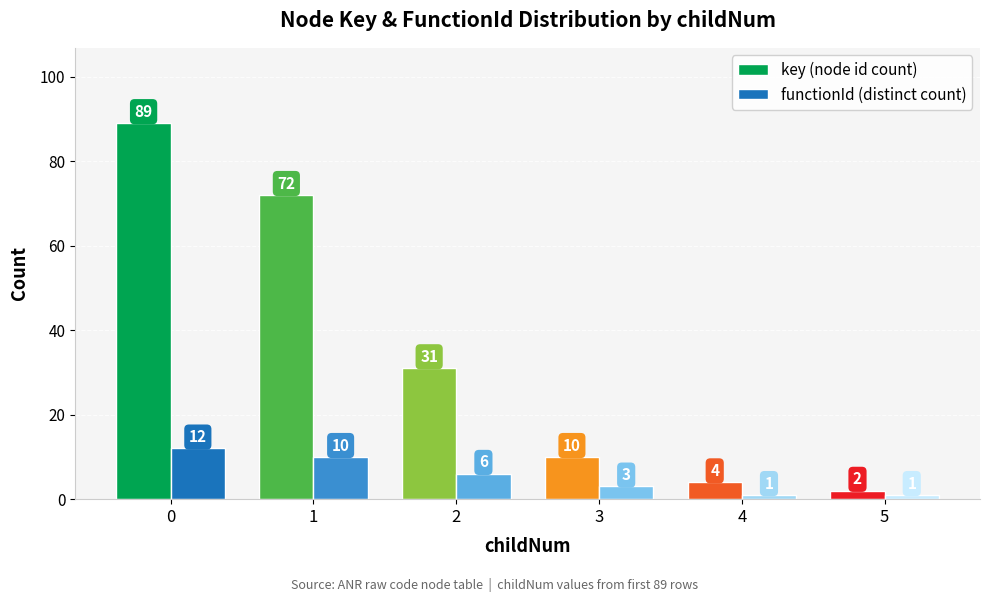

What are all the series names shown in the legend?

key (node id count), functionId (distinct count)